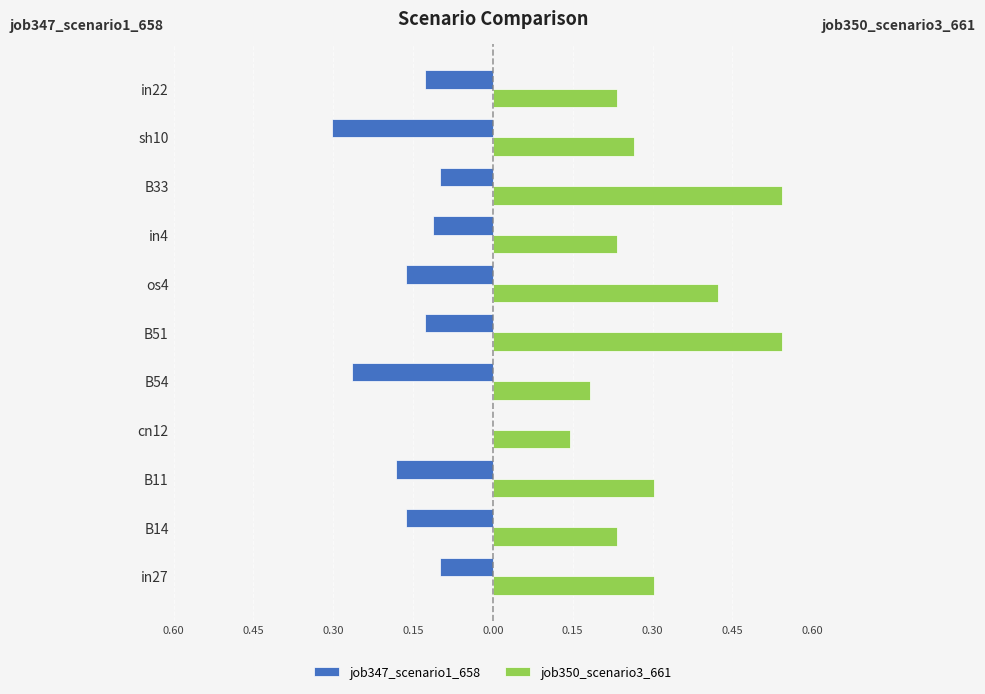

What are all the series names shown in the legend?

job347_scenario1_658, job350_scenario3_661